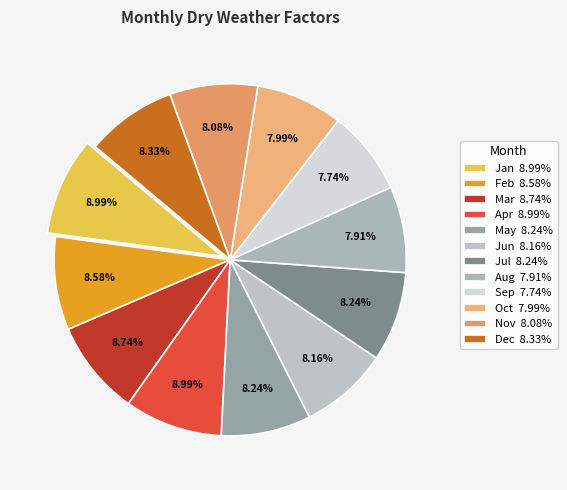

How many slices are in this pie chart?

12